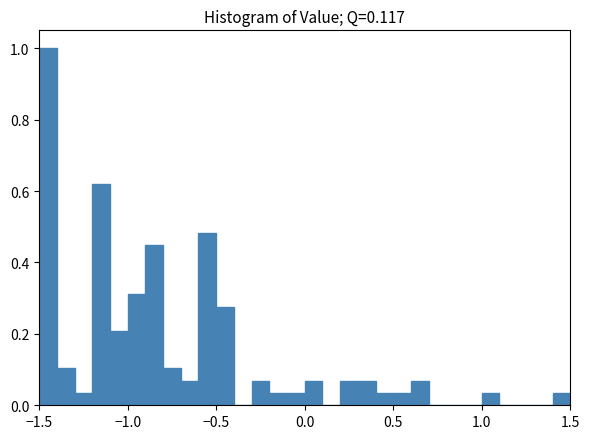

Read against the x-axis, roughly where is the centre of the tallest bar?

-1.45